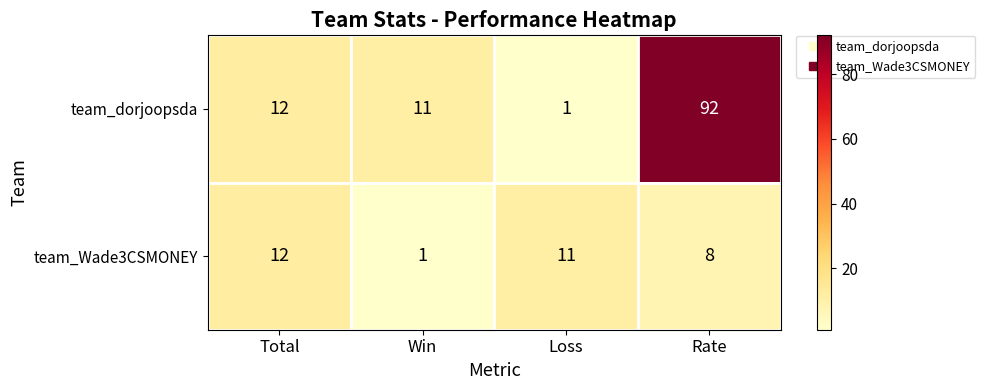

The value of team_dorjoopsda at Loss is 0. True or false?

False